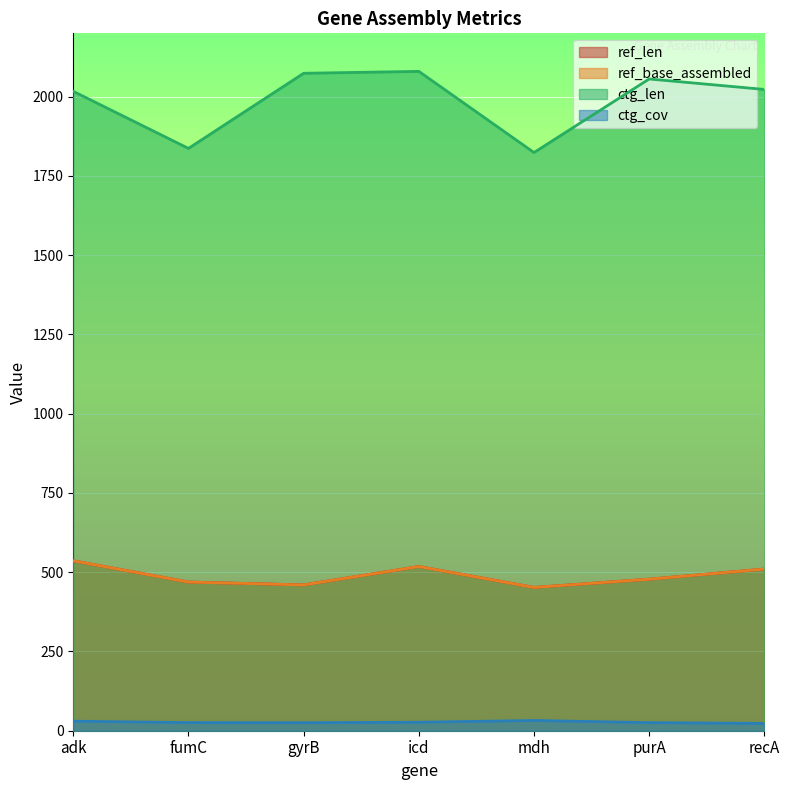

Reading left to right, what are all the values shown in this chart?

ref_len: adk=536.0	fumC=469.0	gyrB=460.0	icd=518.0	mdh=452.0	purA=478.0	recA=510.0
ref_base_assembled: adk=536.0	fumC=469.0	gyrB=460.0	icd=518.0	mdh=452.0	purA=478.0	recA=510.0
ctg_len: adk=2017.0	fumC=1837.0	gyrB=2074.0	icd=2080.0	mdh=1824.0	purA=2056.0	recA=2023.0
ctg_cov: adk=30.1	fumC=25.7	gyrB=25.3	icd=26.8	mdh=32.3	purA=25.5	recA=23.1